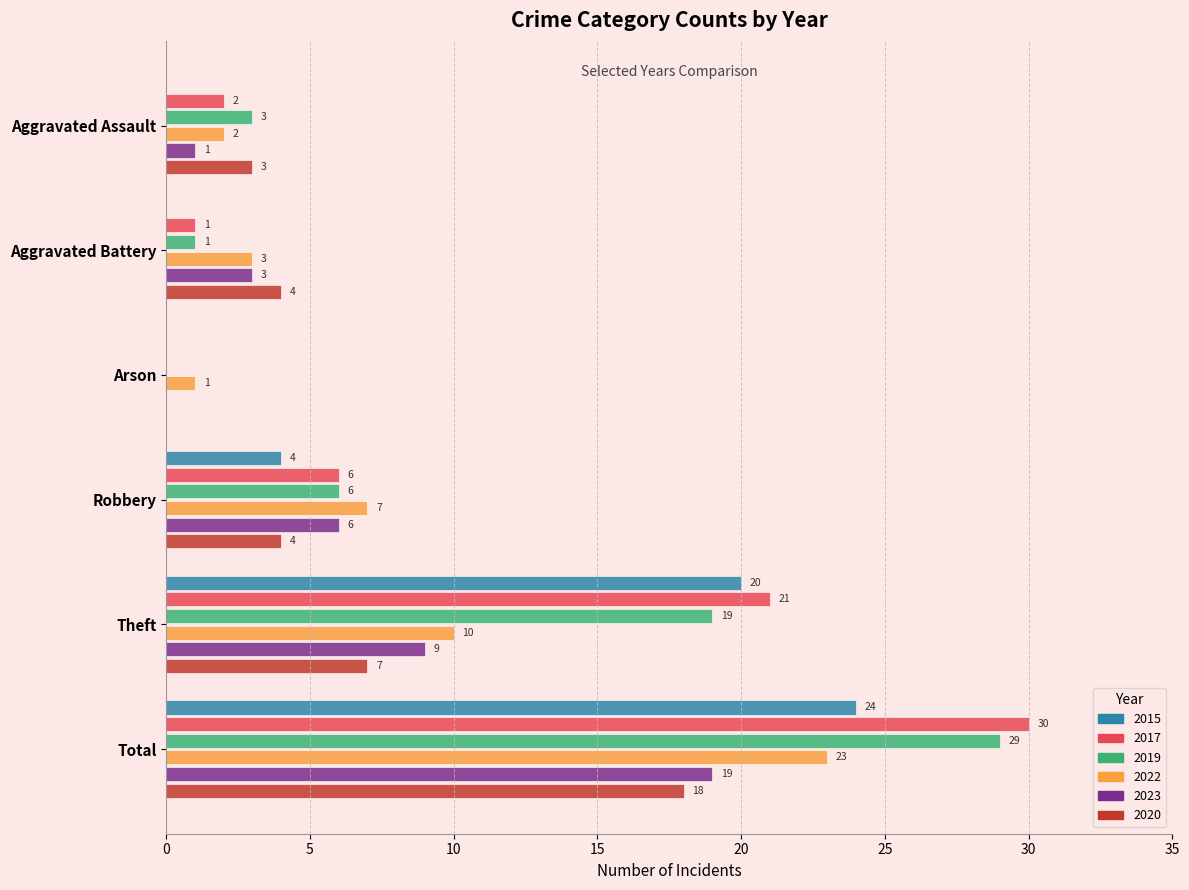

What is the total value across all series at Theft?

86